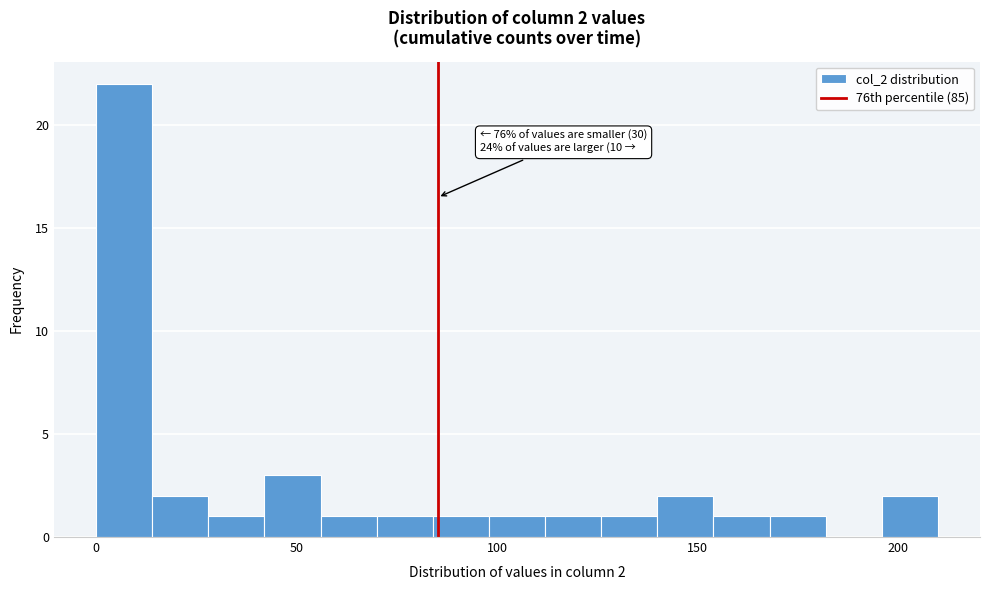

Read against the x-axis, roughly where is the centre of the tallest bar?

5